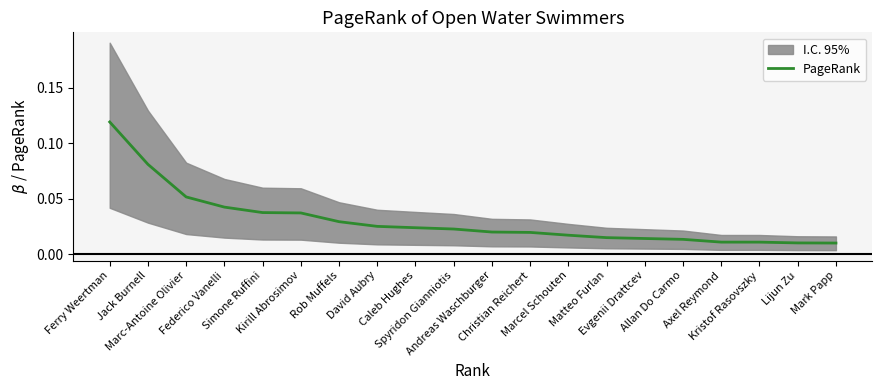

List the labels in order of value, smallest first.

Mark Papp, Lijun Zu, Kristof Rasovszky, Axel Reymond, Allan Do Carmo, Evgenii Drattcev, Matteo Furlan, Marcel Schouten, Christian Reichert, Andreas Waschburger, Spyridon Gianniotis, Caleb Hughes, David Aubry, Rob Muffels, Kirill Abrosimov, Simone Ruffini, Federico Vanelli, Marc-Antoine Olivier, Jack Burnell, Ferry Weertman